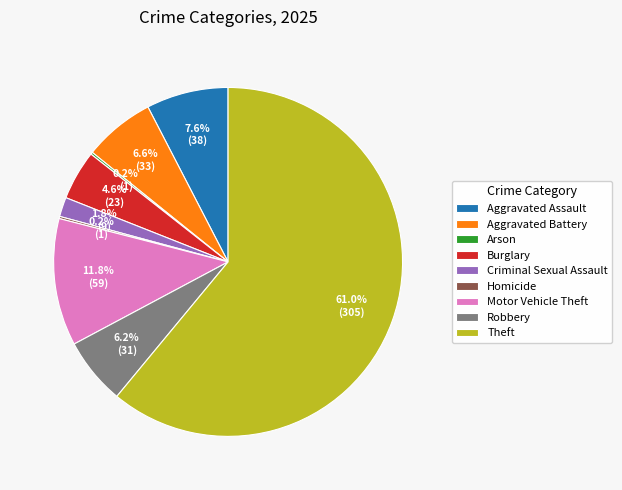

How much of the chart is everything except Theft?

39.0%